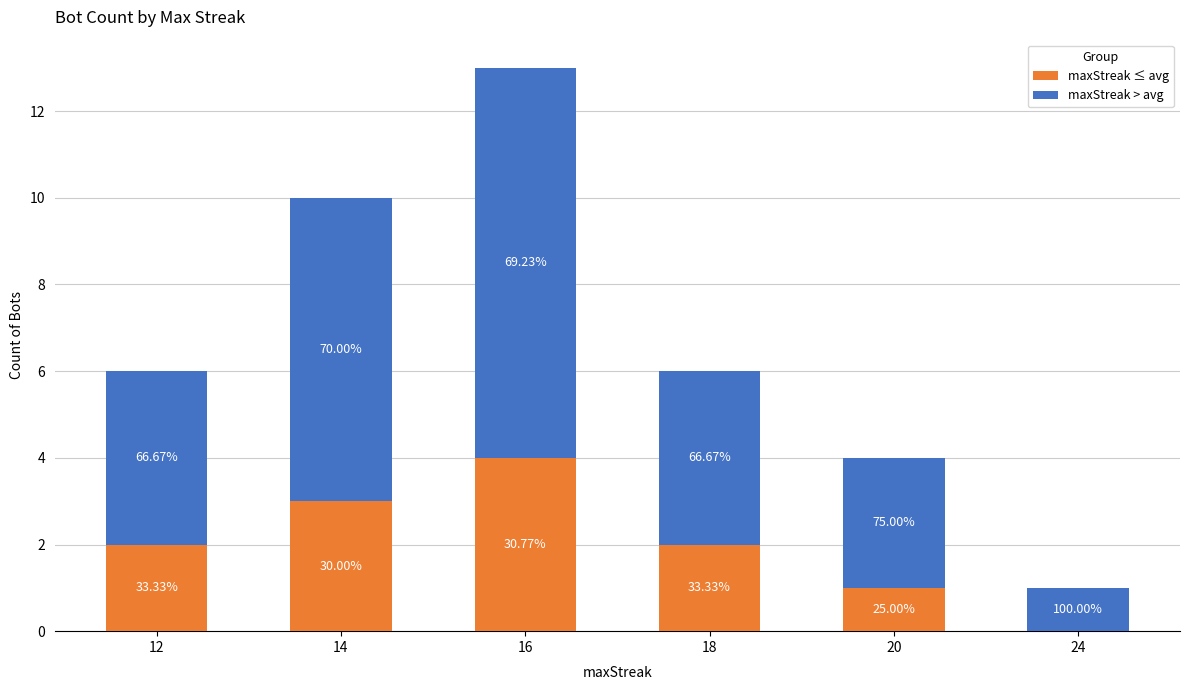

At which category is the sum across all series the highest?

16